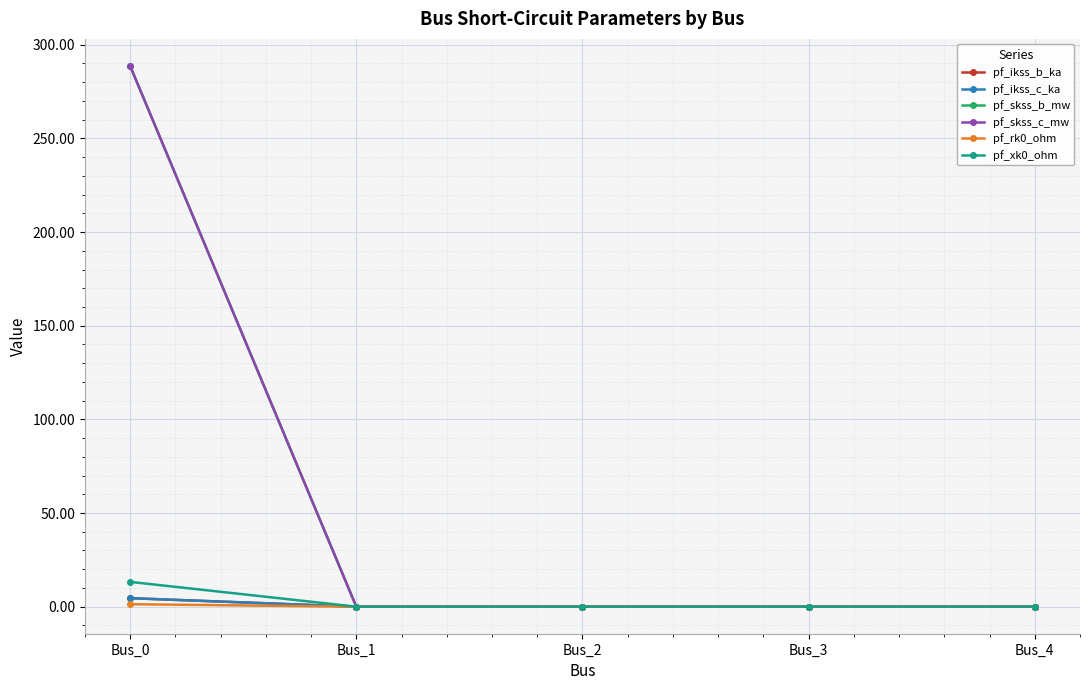

Which label corresponds to the largest value in the chart?

Bus_0